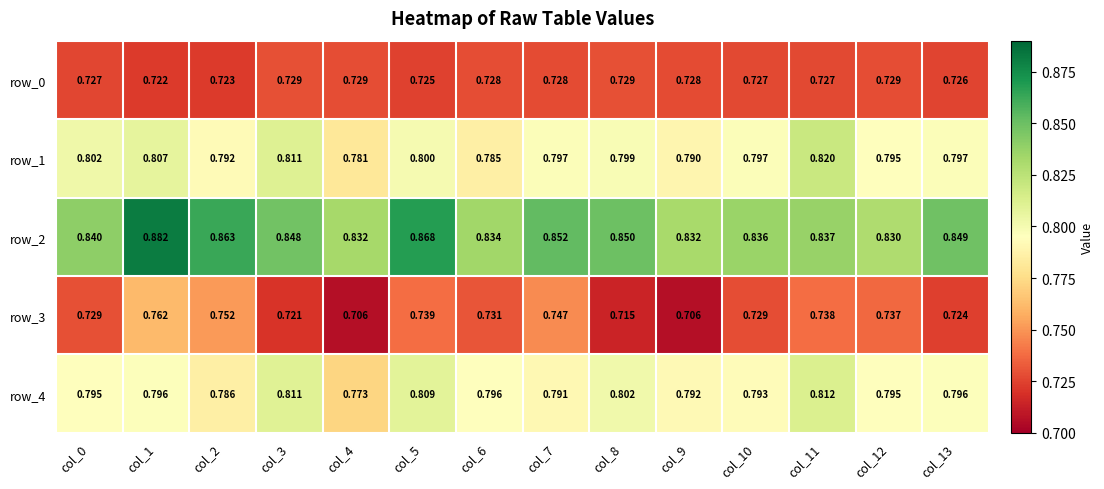

At col_1, list the series in order from smallest to largest.

row_0, row_3, row_4, row_1, row_2